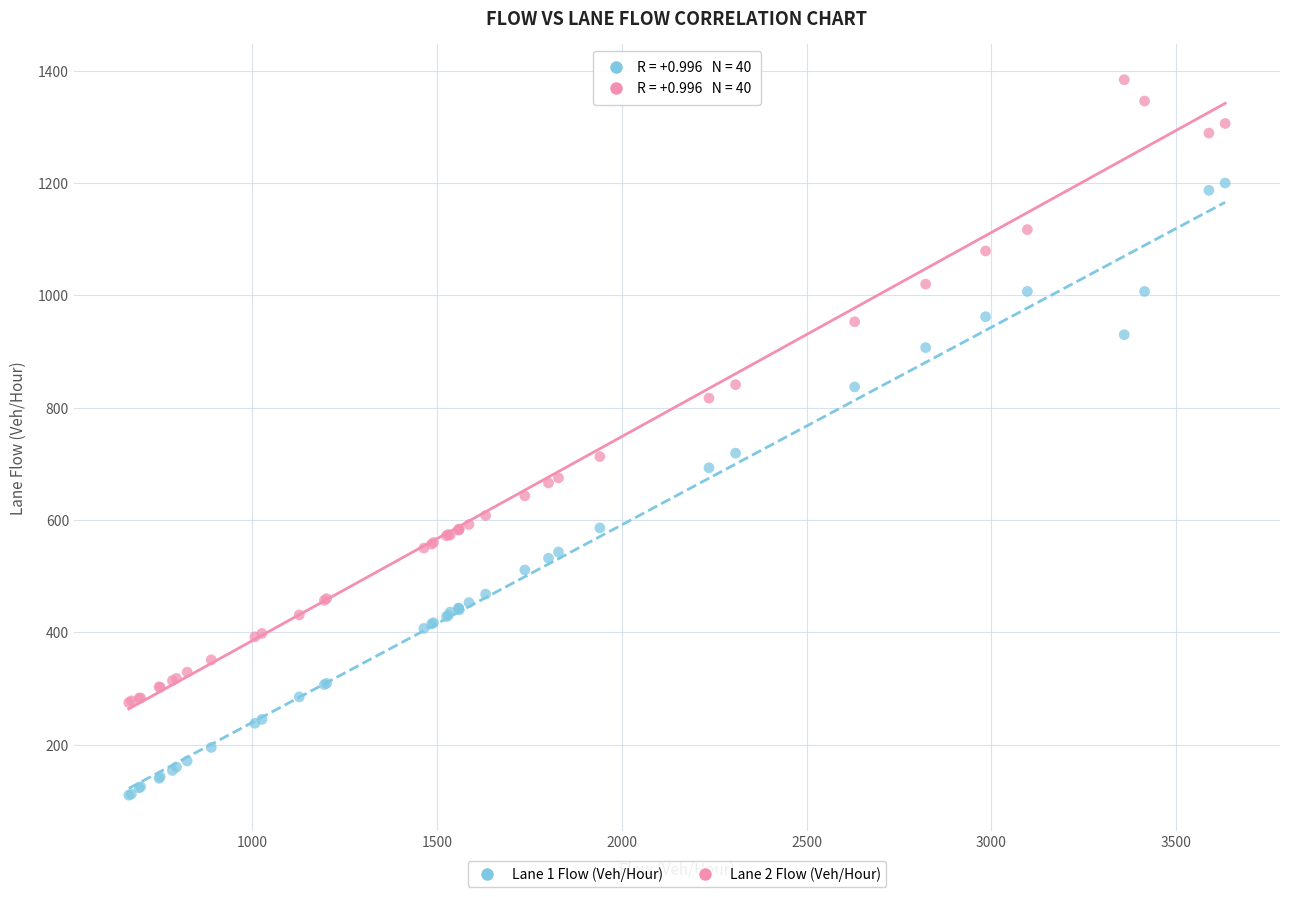

Which series contains the highest Y value?

Lane 2 Flow (Veh/Hour)